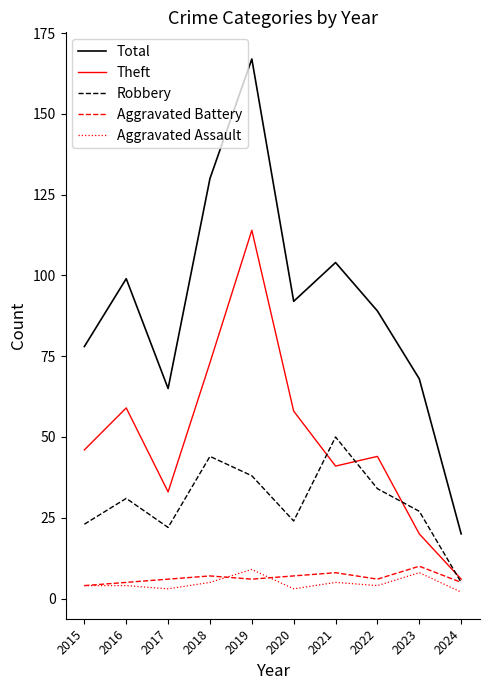

What is the spread (max minus min) of values at 2017?

62